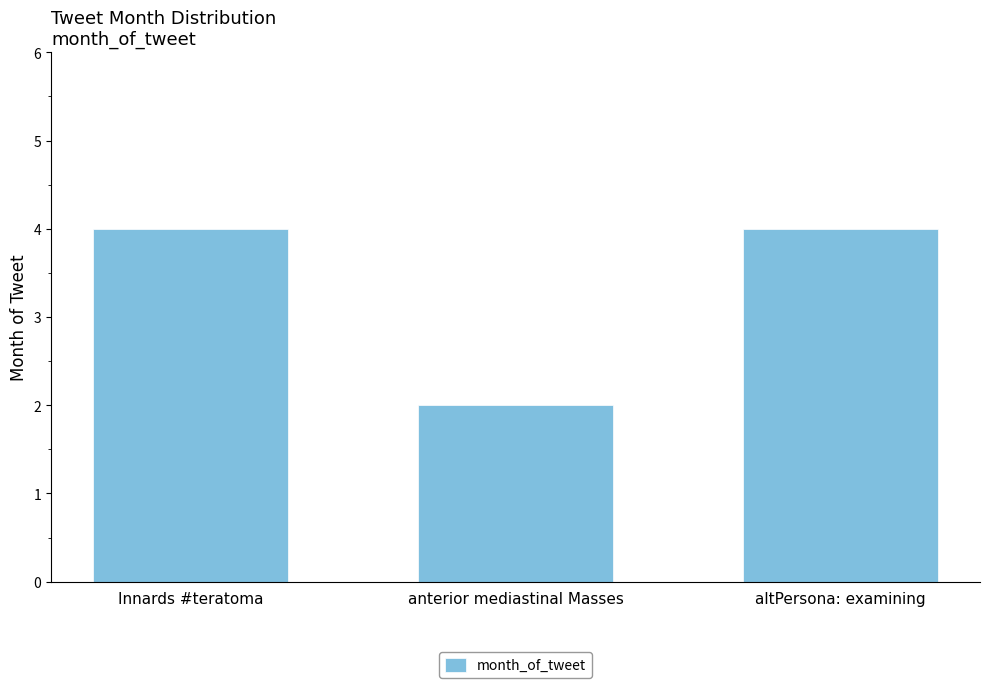

The chart shows a value of 1 at anterior mediastinal Masses. True or false?

False